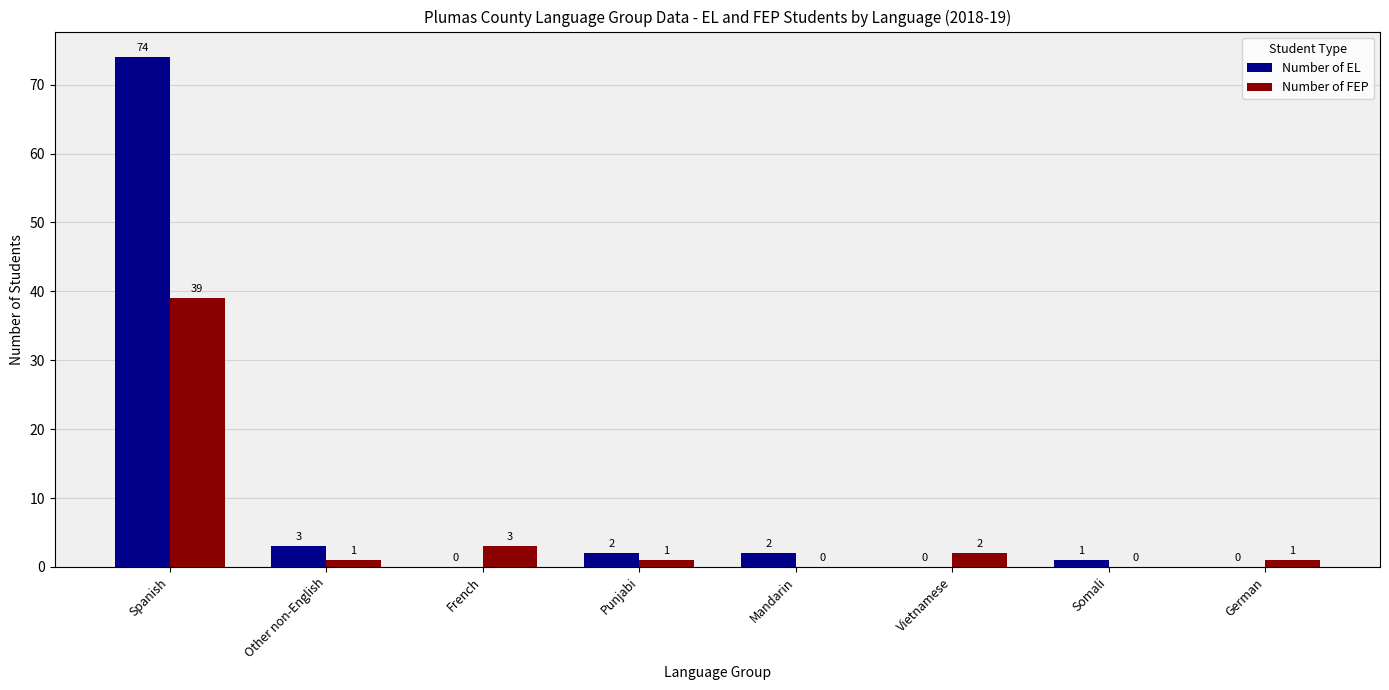

Reading left to right, extract all data points from this chart.

Number of EL: Spanish=74	Other non-English=3	French=0	Punjabi=2	Mandarin=2	Vietnamese=0	Somali=1	German=0
Number of FEP: Spanish=39	Other non-English=1	French=3	Punjabi=1	Mandarin=0	Vietnamese=2	Somali=0	German=1